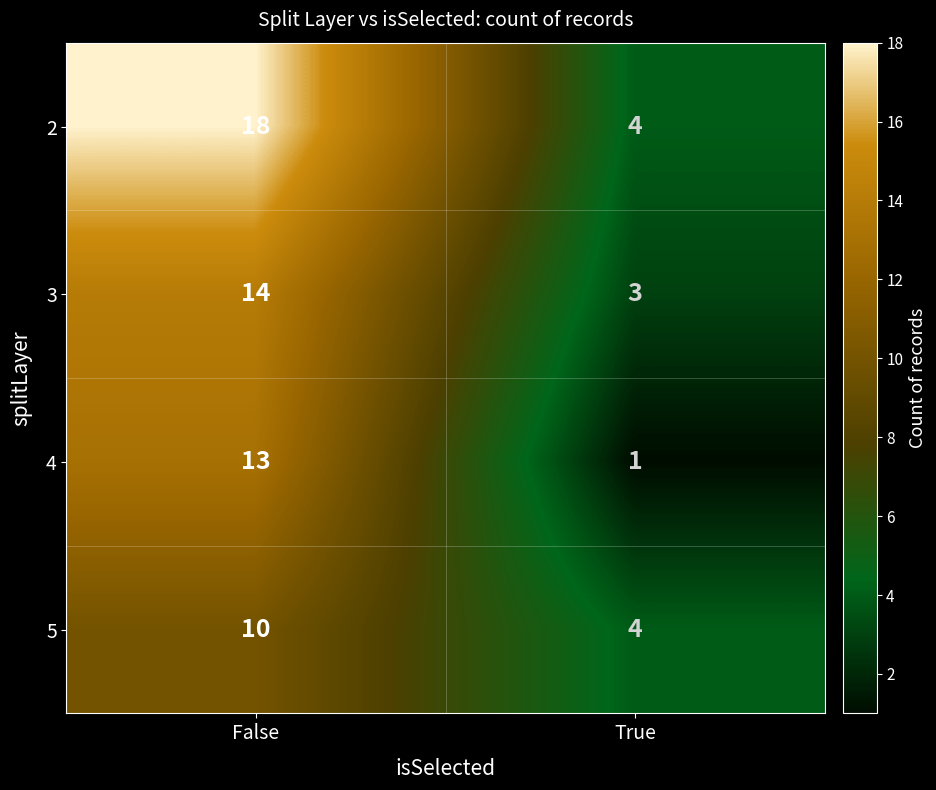

The value of 5 at True is 4. True or false?

True